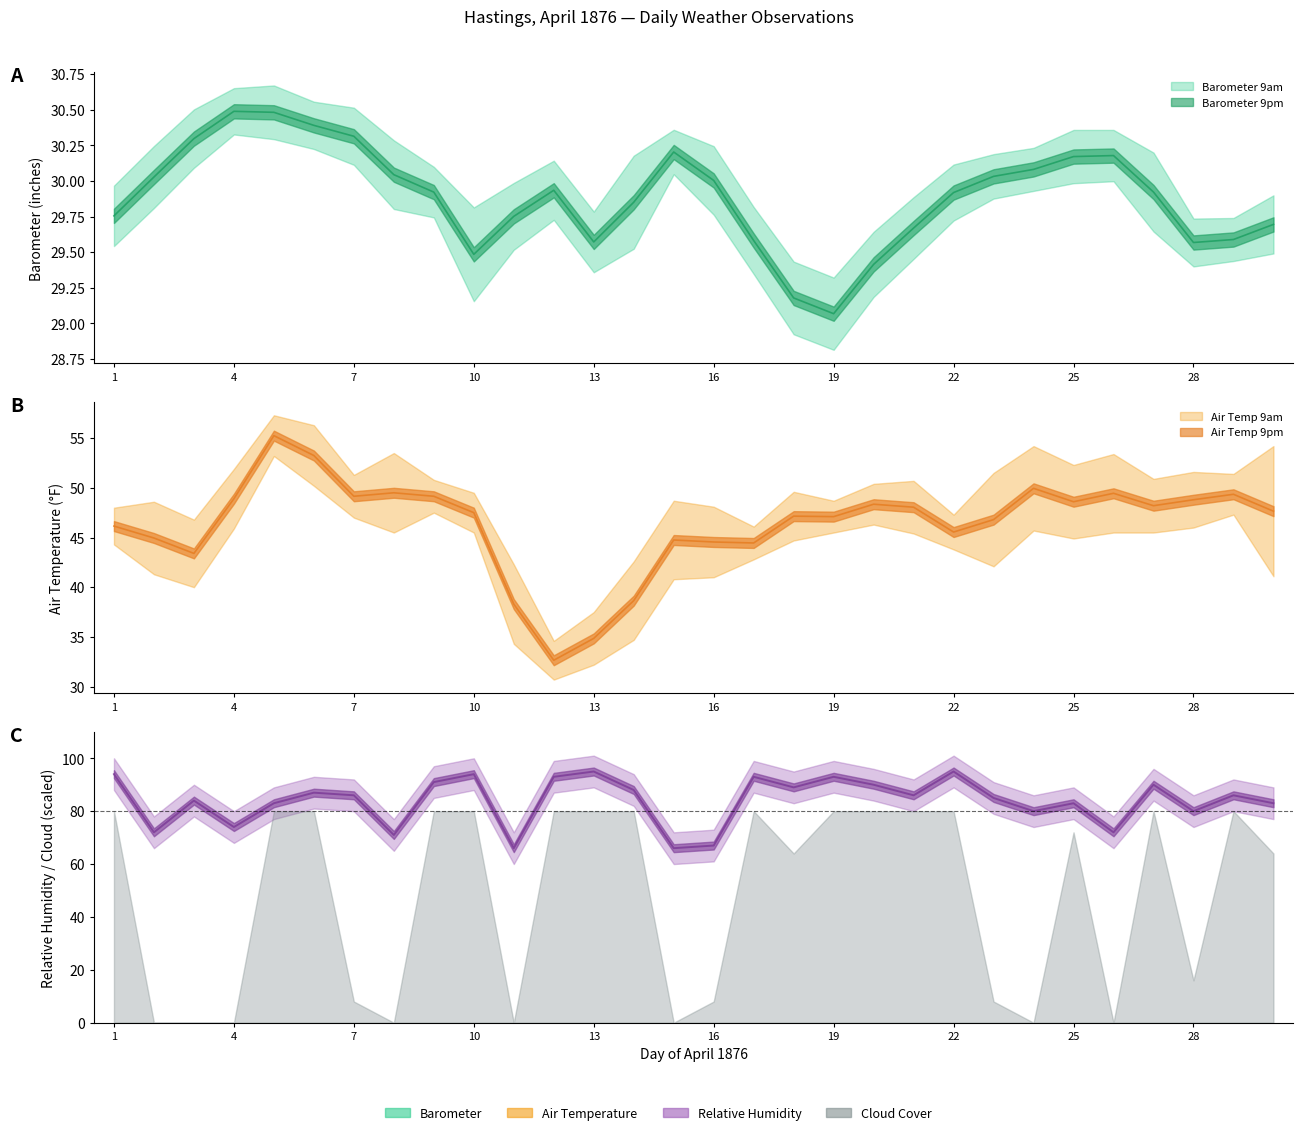

How many interior local valleys does the Relative Humidity 9am series have?

10